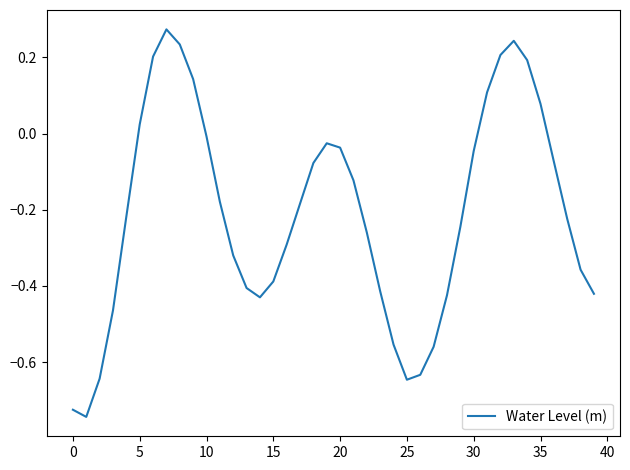

What is the difference between the maximum and minimum values?

1.0